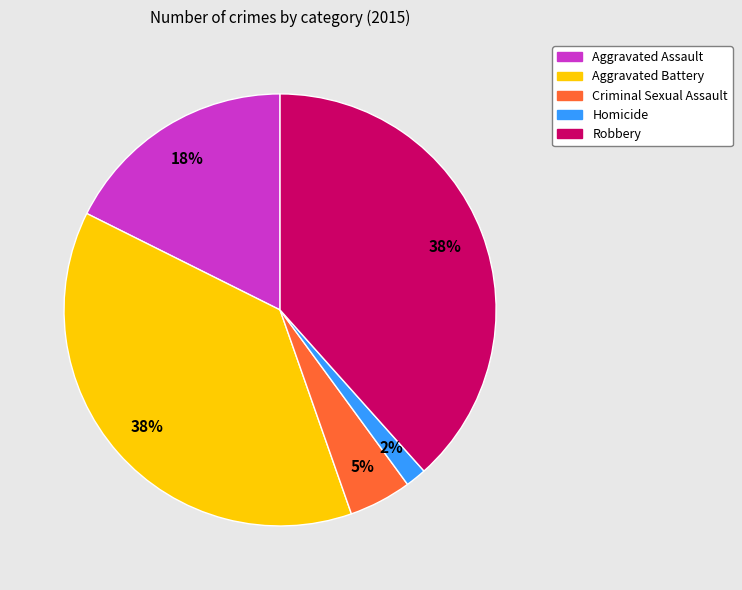

Which category has the smallest portion of the pie?

Homicide